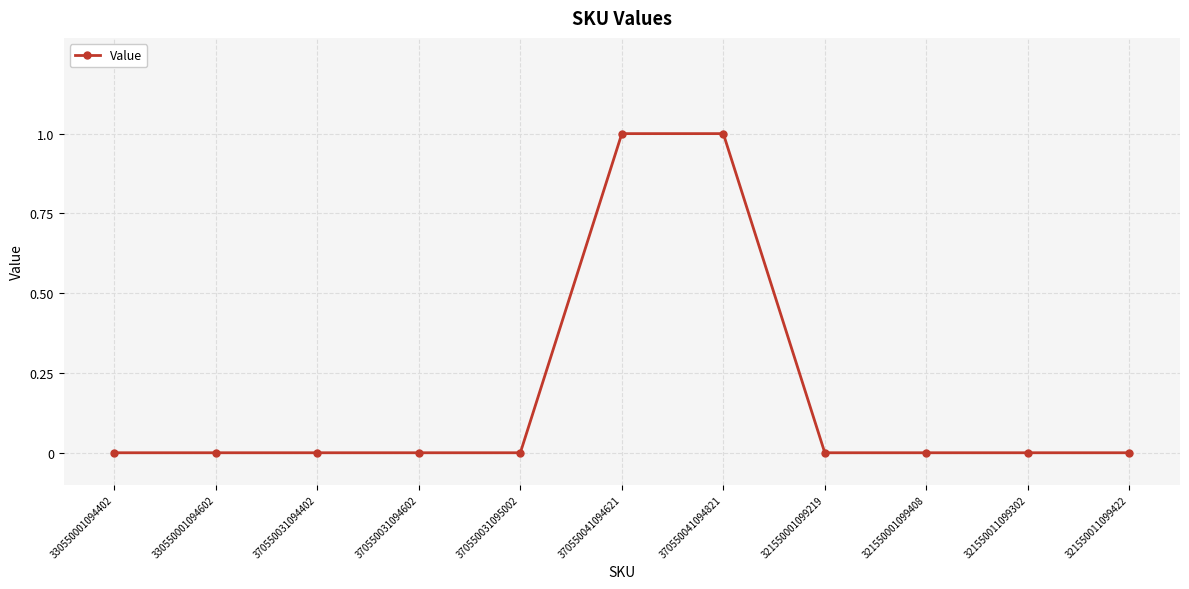

What is the difference between the maximum and minimum values?

1